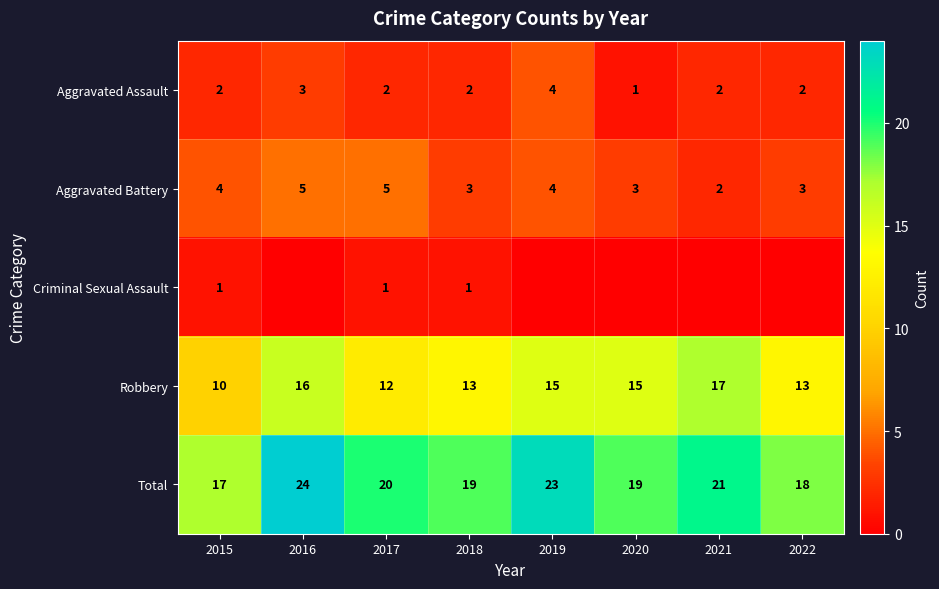

Is it true that Criminal Sexual Assault equals 1 at 2015?

True